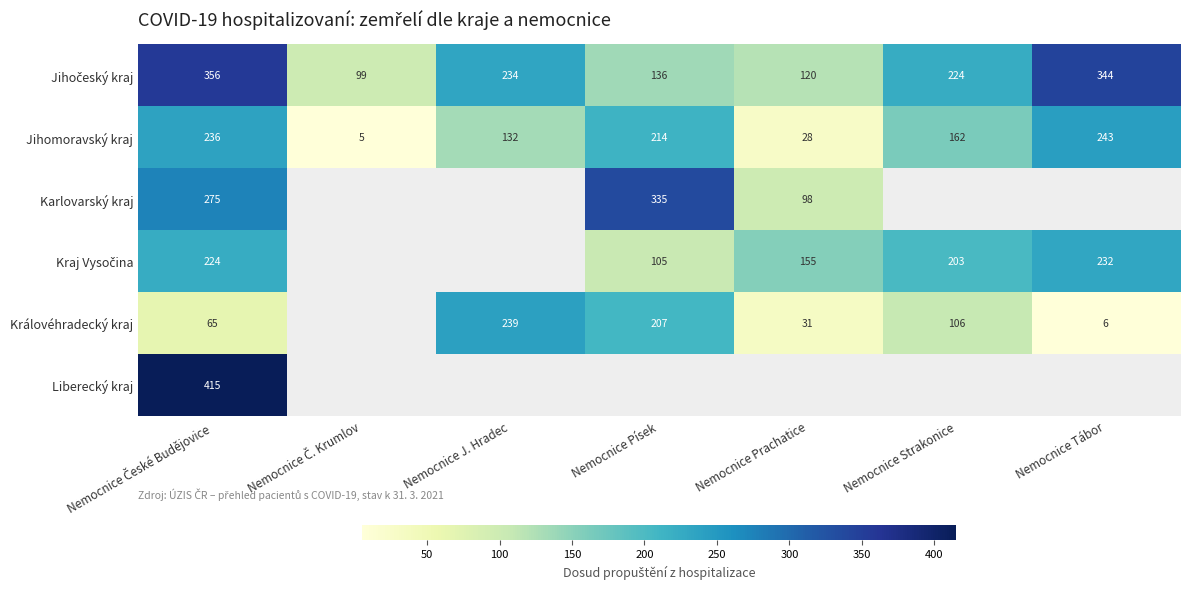

Where is Jihomoravský kraj nearest to the value 124?

Nemocnice J. Hradec